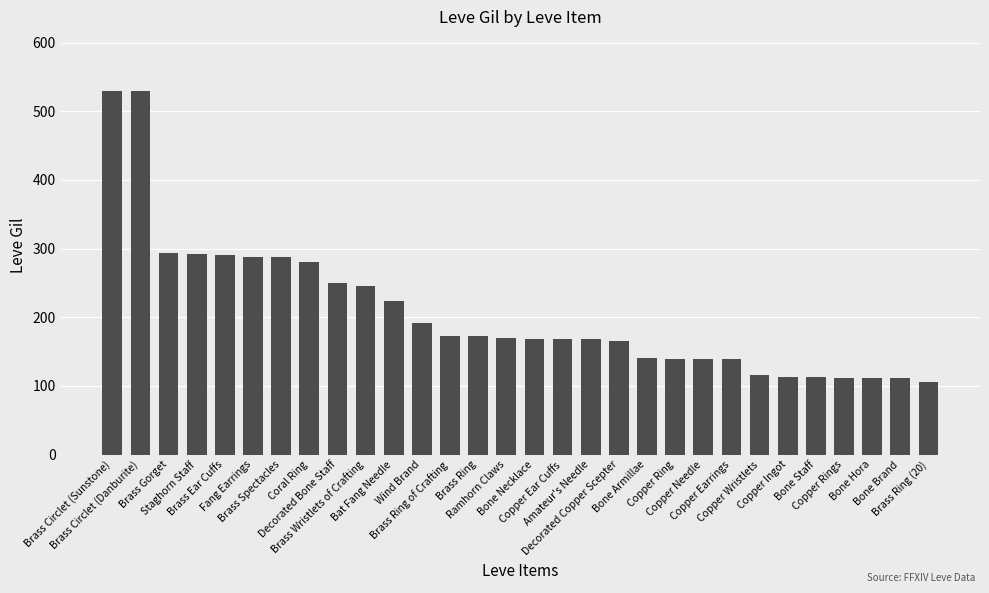

What is the greatest value displayed?

529